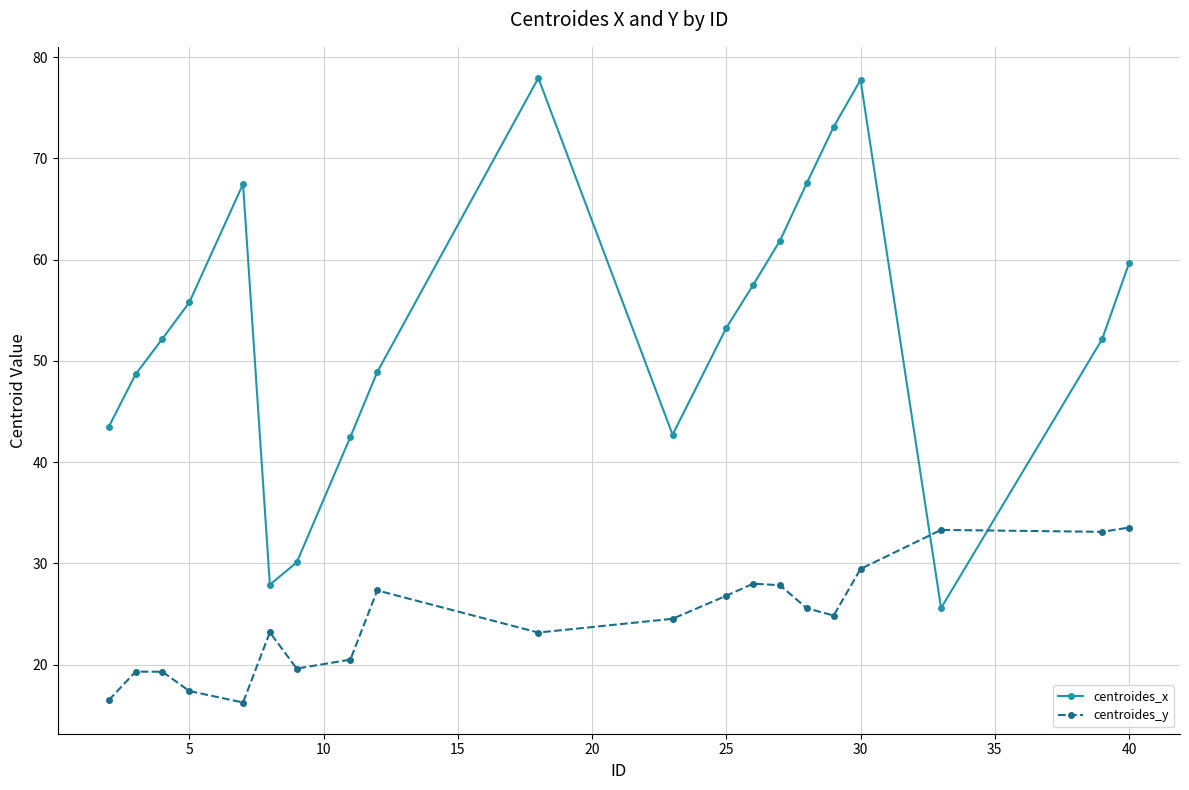

How many categories are shown in the chart?

20